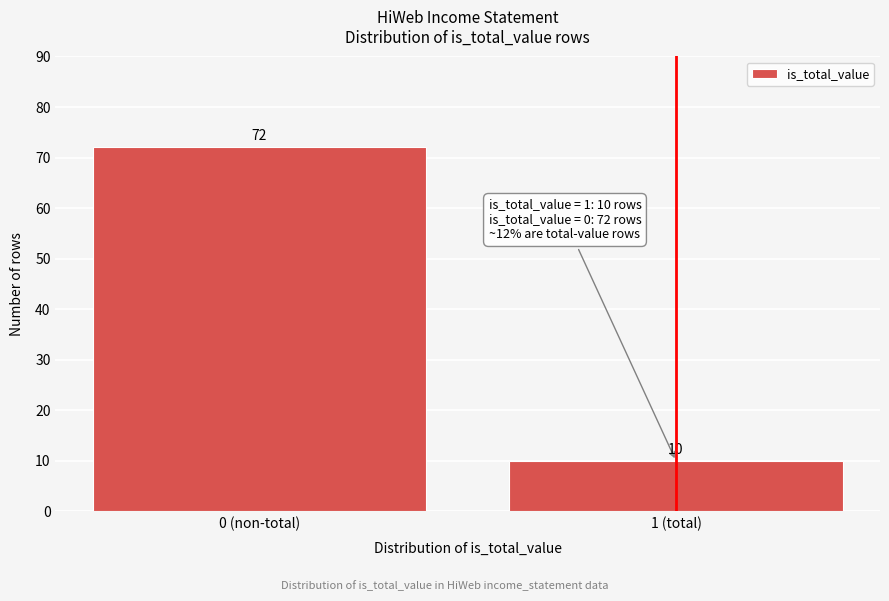

Reading left to right, list all the values displayed in this chart.

0 (non-total)=72	1 (total)=10